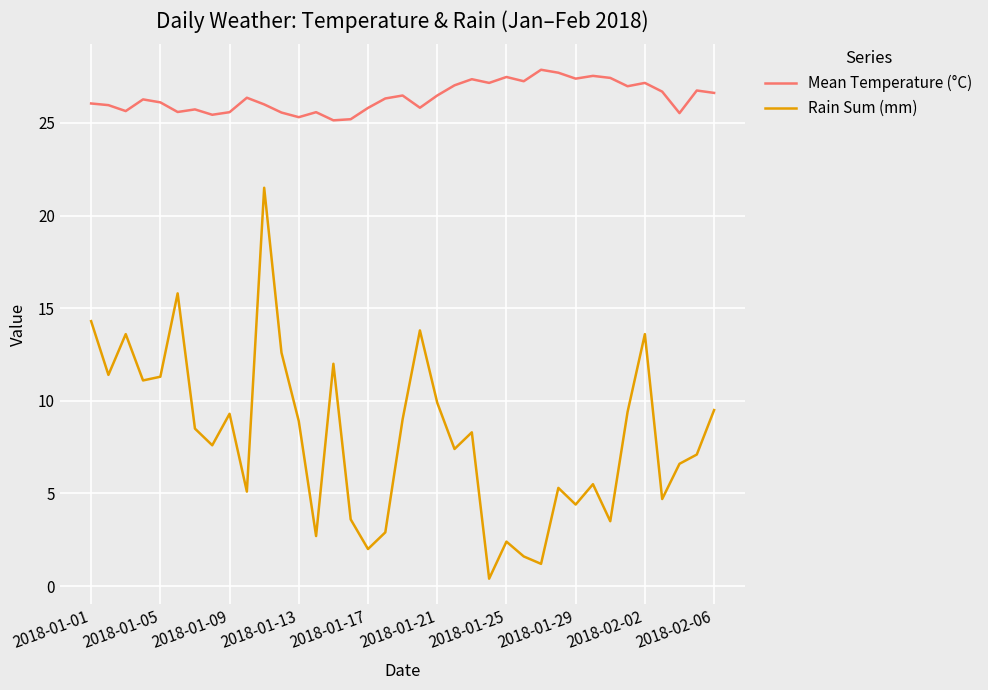

True or false: Rain Sum (mm) and Mean Temperature (°C) cross at least once.

False